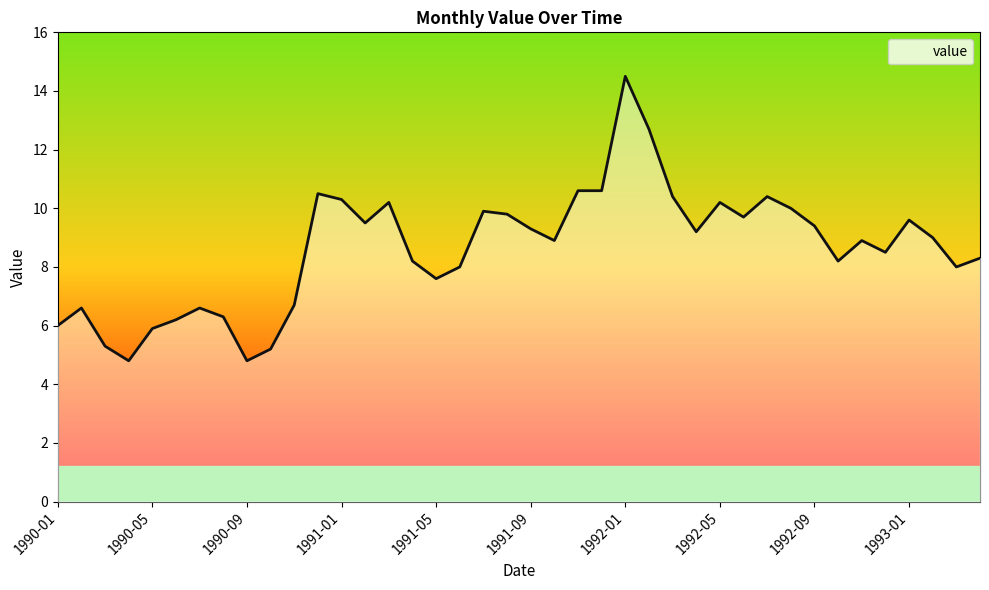

What is the minimum value shown in the chart?

4.8